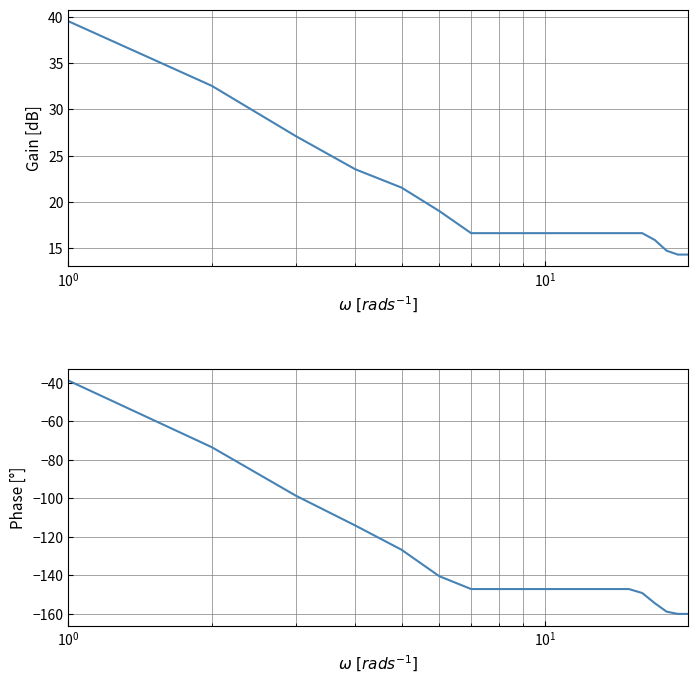

True or false: col_1 and col_1 (phase) intersect in this chart.

False